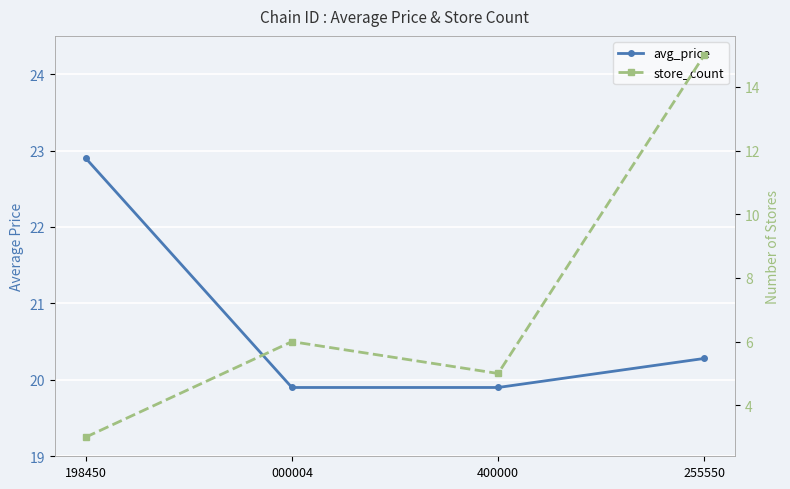

Rank the series at 255550 from highest to lowest value.

avg_price, store_count